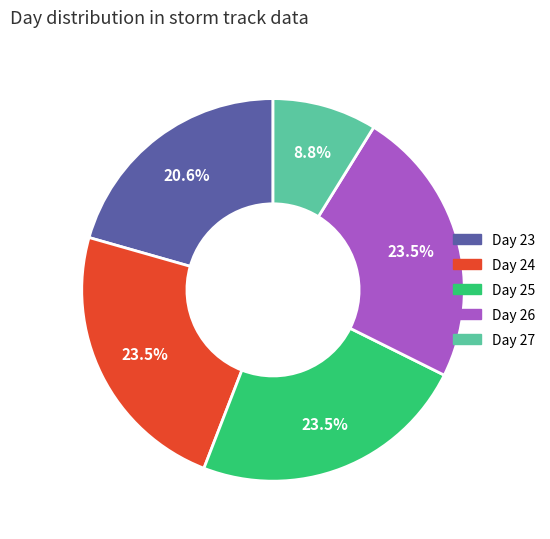

Does any single category account for the majority?

No